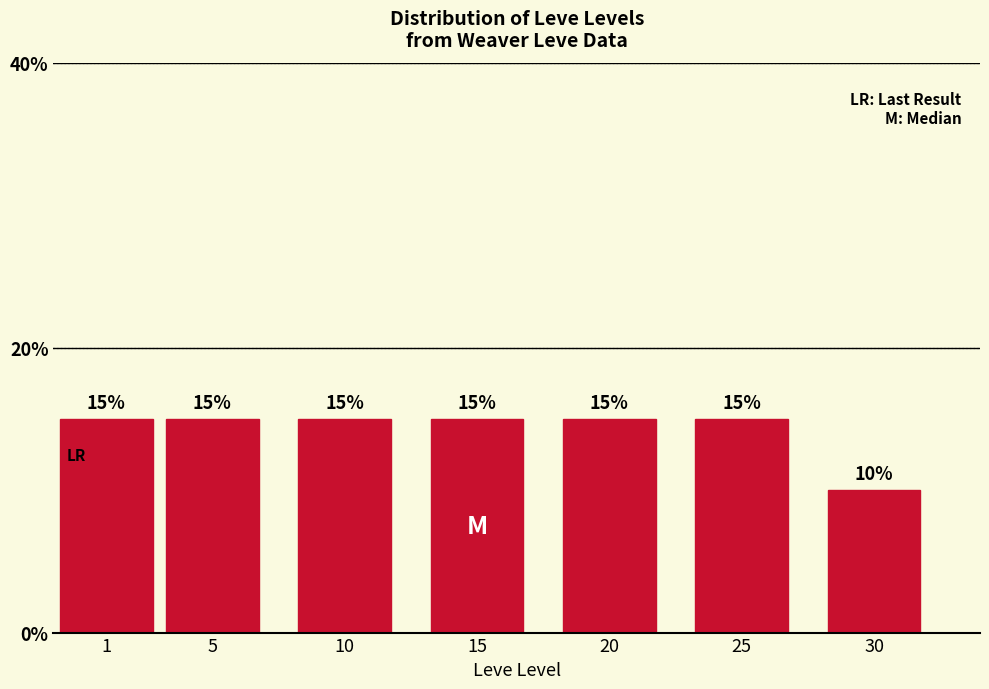

Reading left to right, what are all the values shown in this chart?

1=15	5=15	10=15	15=15	20=15	25=15	30=10